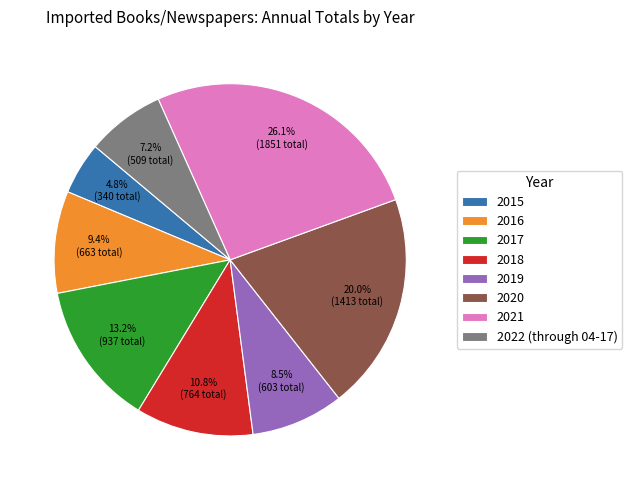

Is it true that 2022 (through 04-17) is 7% of the pie?

True